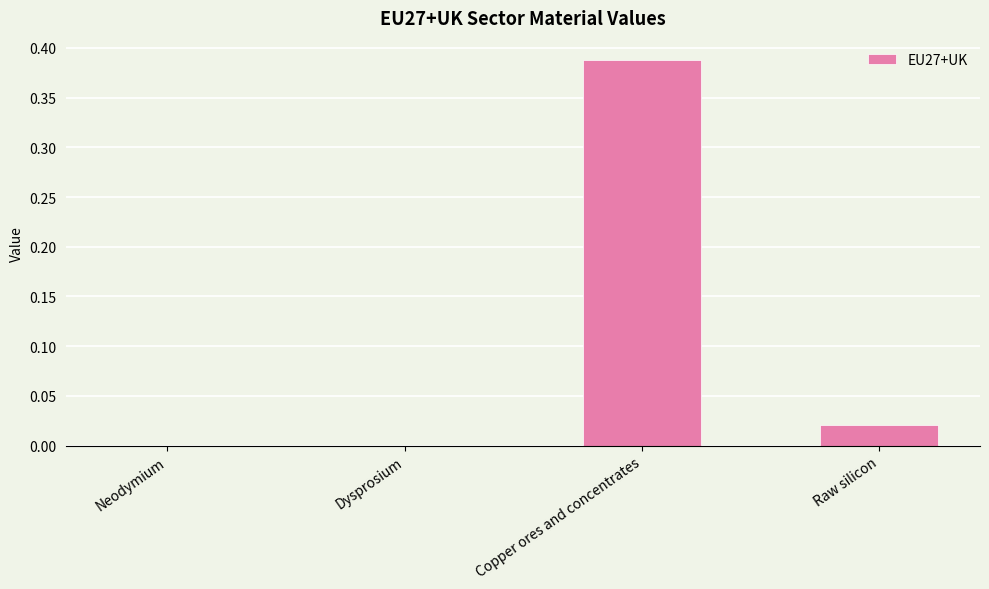

The chart shows a value of 0.2 at Copper ores and concentrates. True or false?

False